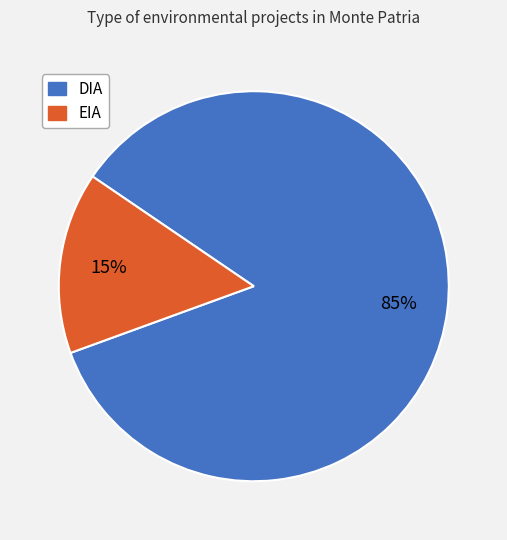

Which category accounts for the majority?

DIA